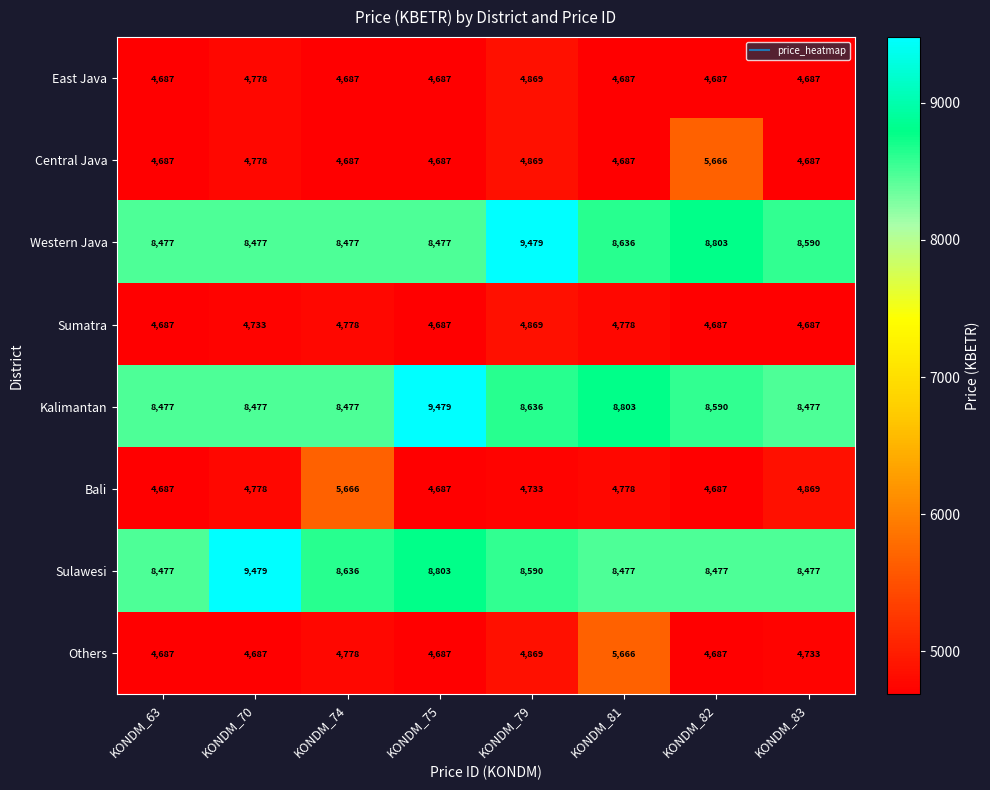

How many data points in Central Java are above 4687?

3